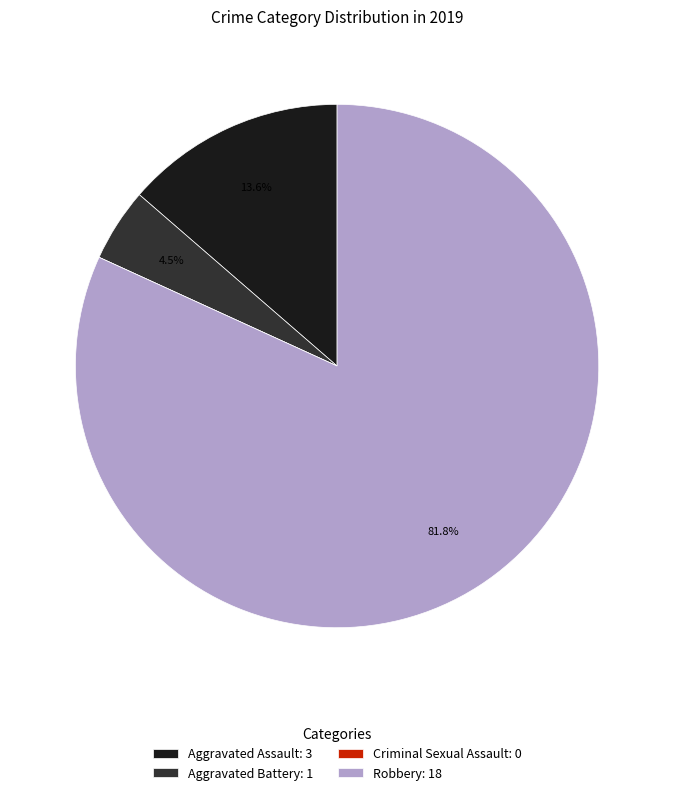

Which has a higher value, Aggravated Assault: 3 or Aggravated Battery: 1?

Aggravated Assault: 3